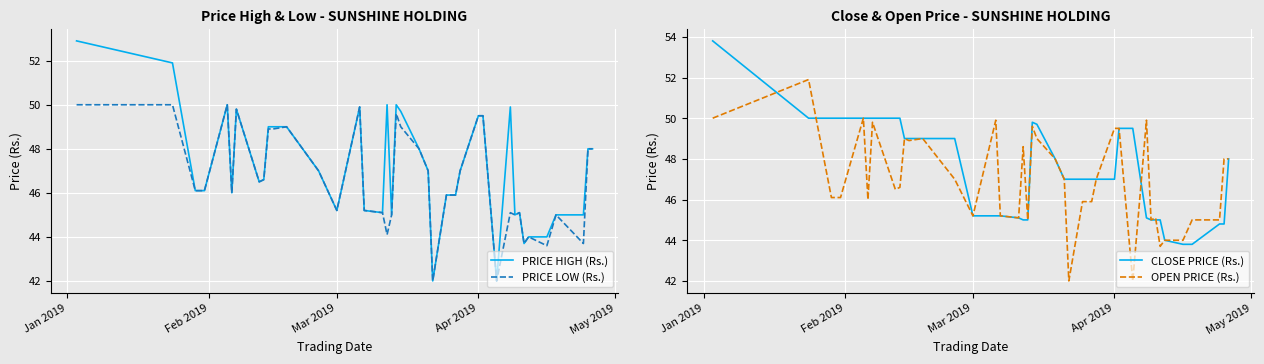

What is the lowest value of the PRICE HIGH (Rs.) series?

42.0